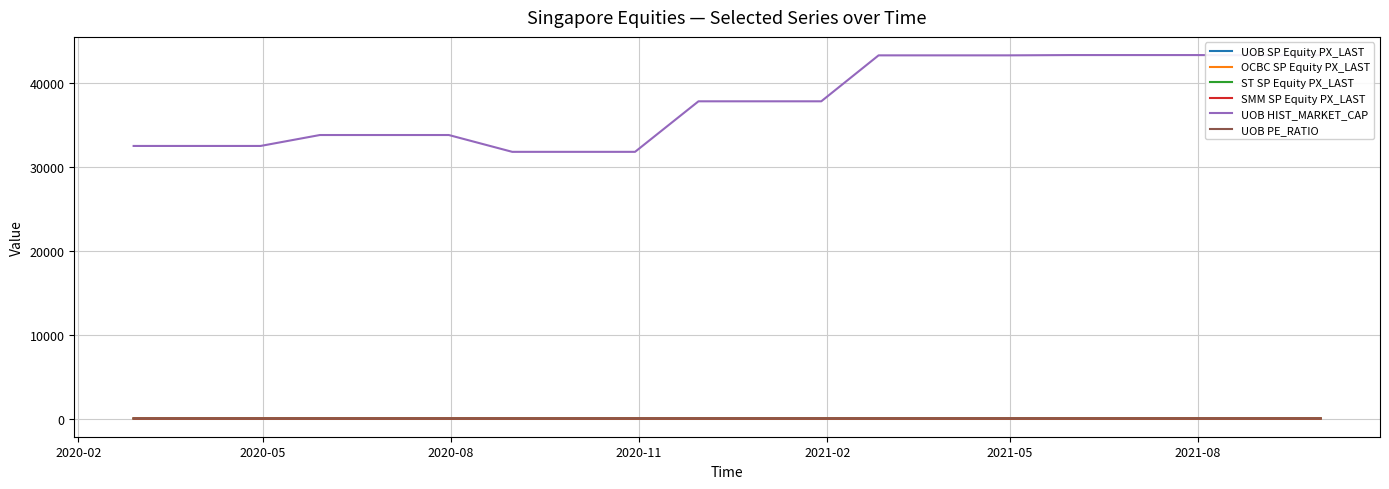

How many lines are shown in the chart?

6